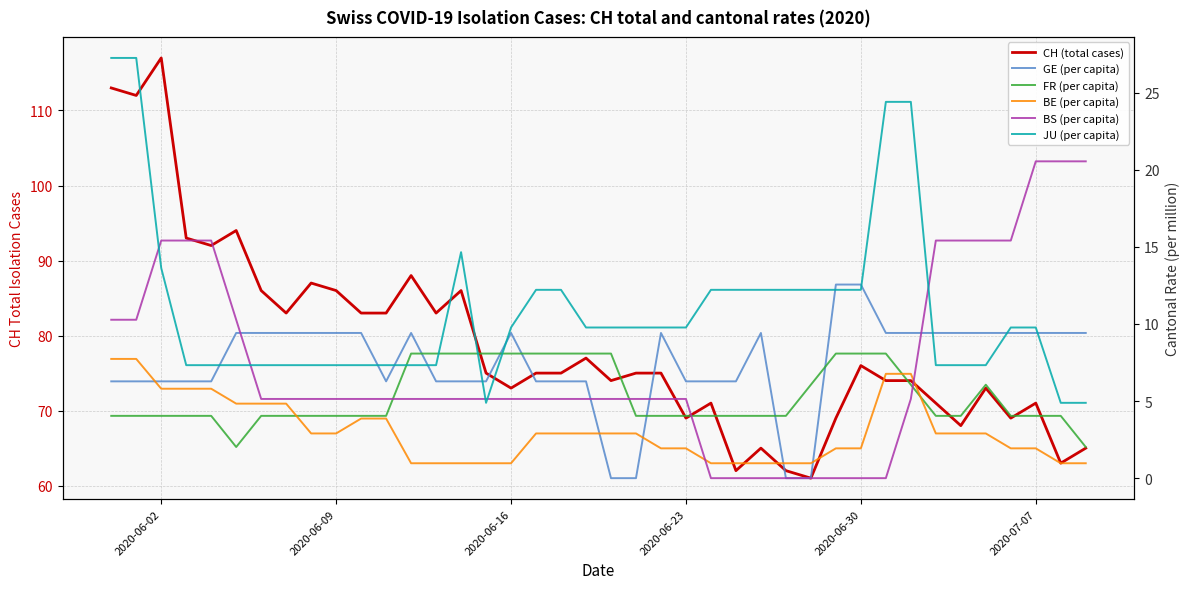

True or false: JU (per capita) has a value of 26.0 at 14.

False